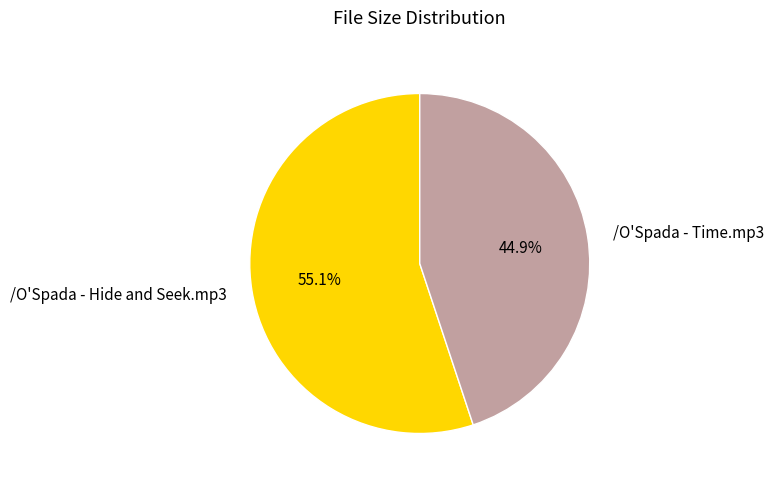

What is the majority slice?

/O'Spada - Hide and Seek.mp3